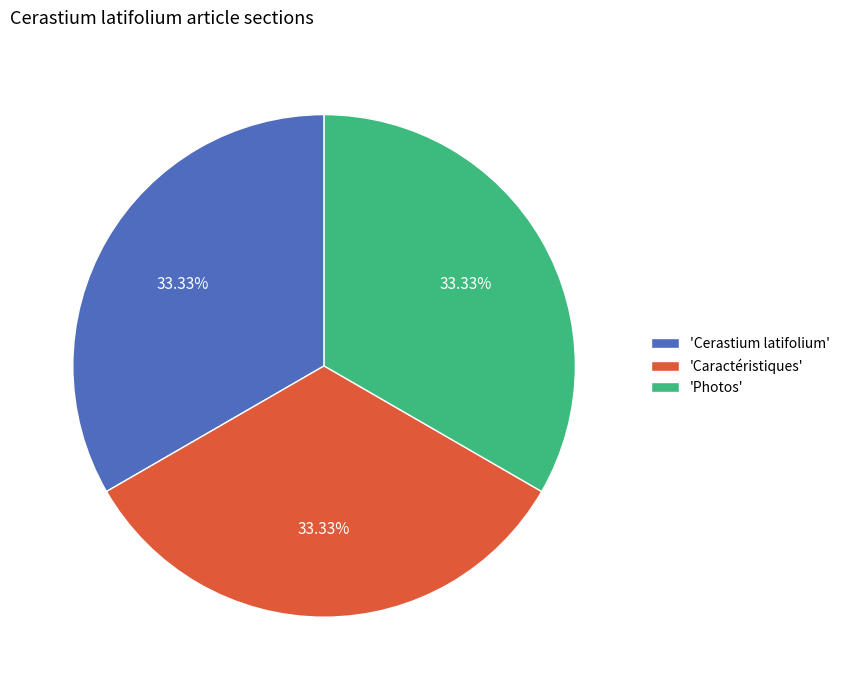

Combined, do 'Cerastium latifolium' and 'Photos' account for over 50%?

Yes